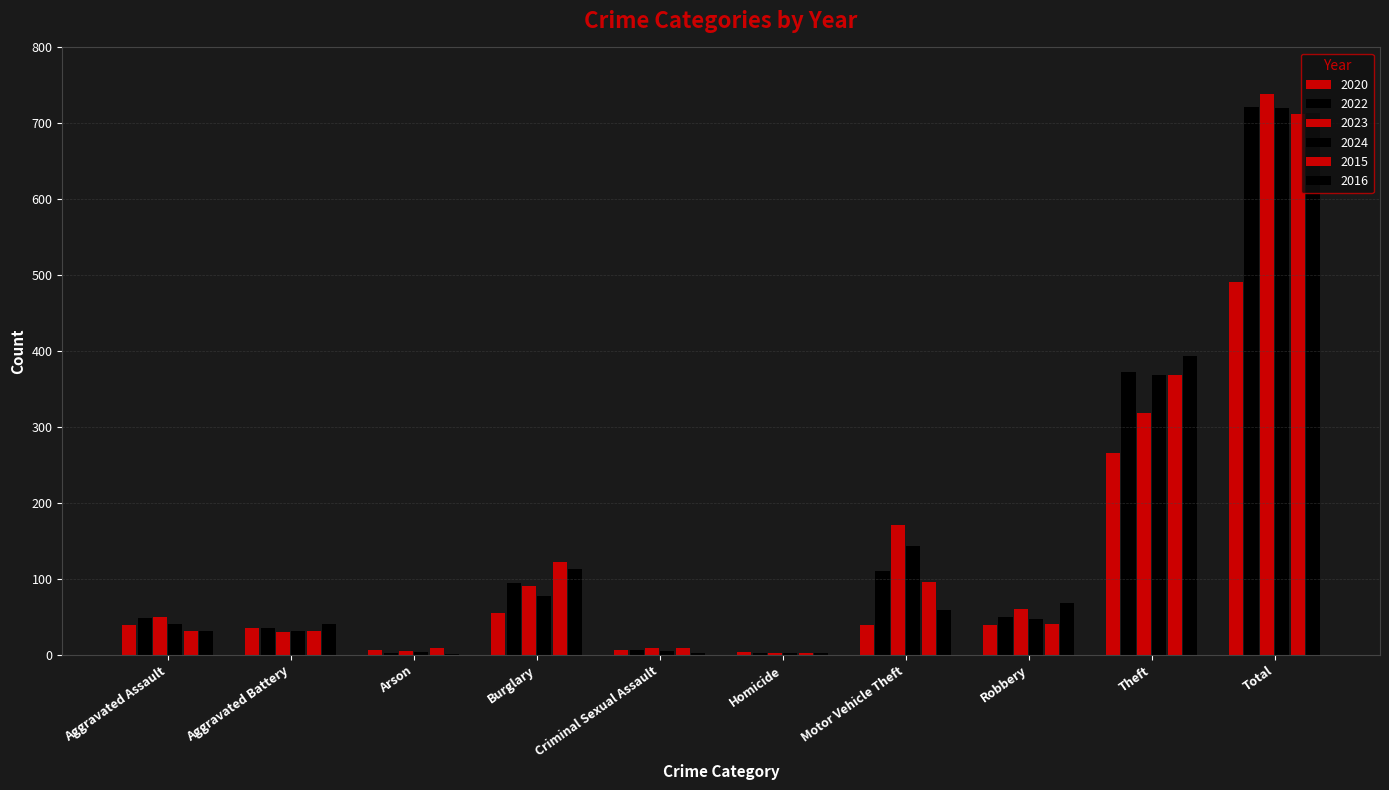

Reading right to left, list all the values displayed in this chart.

2020: Total=491	Theft=266	Robbery=40	Motor Vehicle Theft=40	Homicide=4	Criminal Sexual Assault=6	Burglary=55	Arson=6	Aggravated Battery=35	Aggravated Assault=39
2022: Total=722	Theft=372	Robbery=50	Motor Vehicle Theft=110	Homicide=2	Criminal Sexual Assault=7	Burglary=95	Arson=2	Aggravated Battery=36	Aggravated Assault=48
2023: Total=739	Theft=319	Robbery=61	Motor Vehicle Theft=171	Homicide=3	Criminal Sexual Assault=9	Burglary=91	Arson=5	Aggravated Battery=30	Aggravated Assault=50
2024: Total=720	Theft=369	Robbery=47	Motor Vehicle Theft=143	Homicide=3	Criminal Sexual Assault=5	Burglary=77	Arson=4	Aggravated Battery=31	Aggravated Assault=41
2015: Total=713	Theft=369	Robbery=41	Motor Vehicle Theft=96	Homicide=3	Criminal Sexual Assault=9	Burglary=123	Arson=9	Aggravated Battery=31	Aggravated Assault=32
2016: Total=714	Theft=394	Robbery=69	Motor Vehicle Theft=59	Homicide=2	Criminal Sexual Assault=3	Burglary=113	Arson=1	Aggravated Battery=41	Aggravated Assault=32